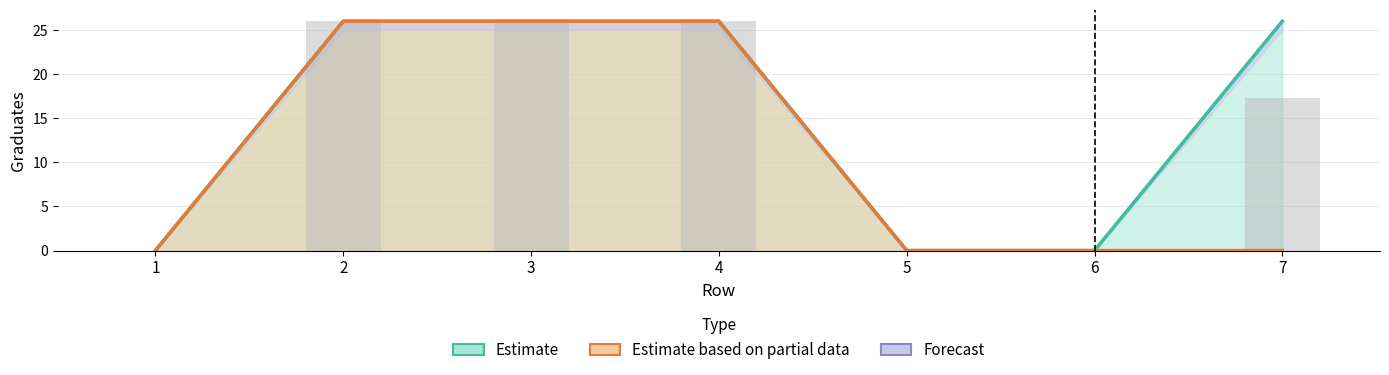

Reading left to right, what are all the values shown in this chart?

Estimate: 0	26	26	26	0	0	26
Estimate based on partial data: 0	26	26	26	0	0	0
Forecast: 0	26	26	26	0	0	26